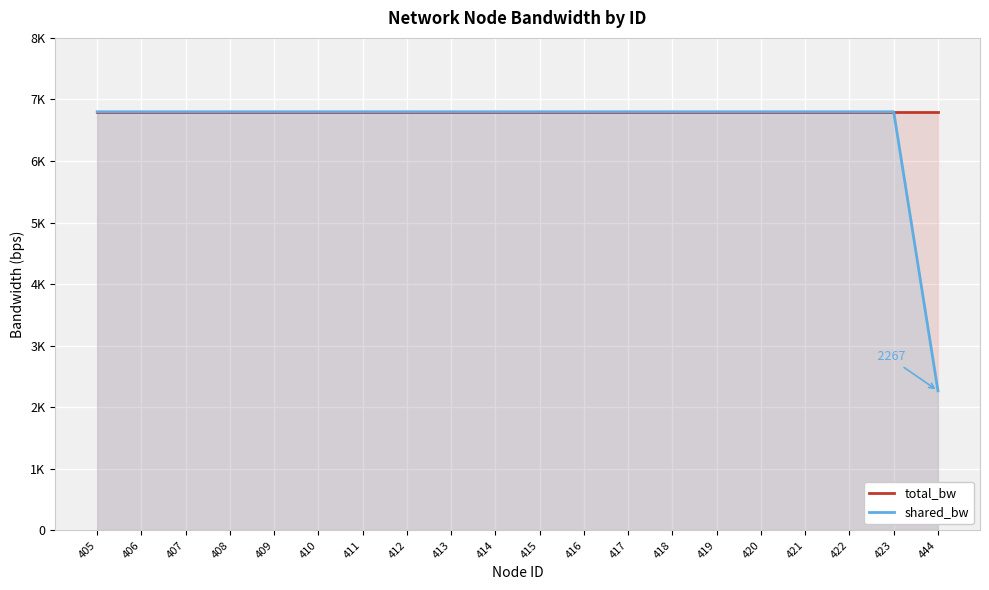

The shared_bw series shows 2266.7 at 444. True or false?

True